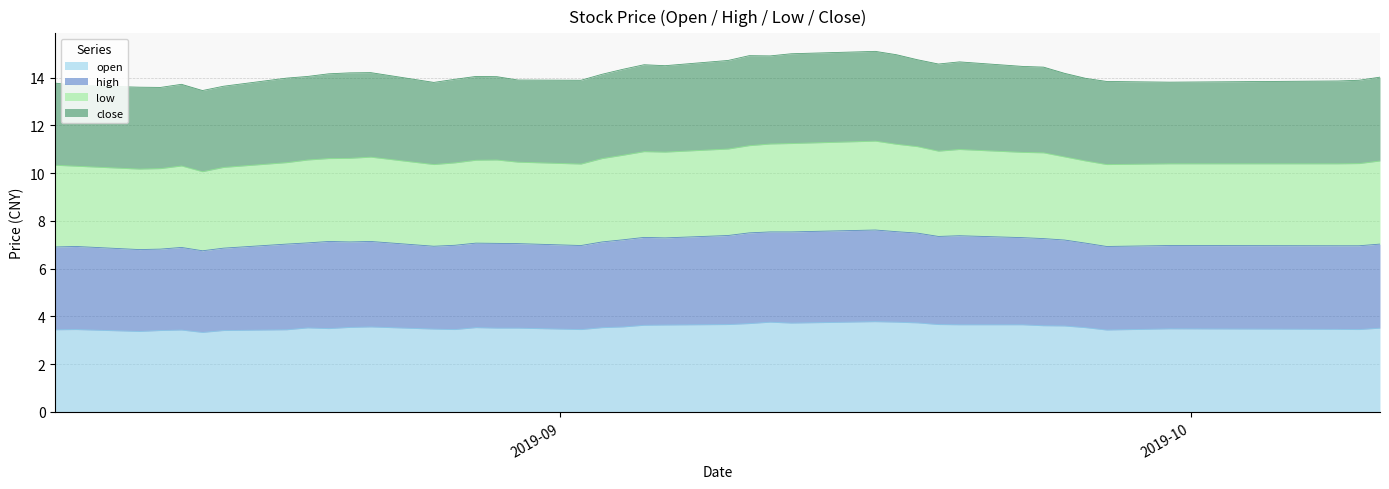

Does the chart display data point markers on the line(s)?

No